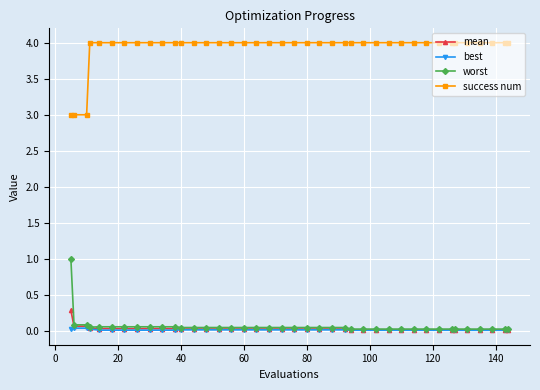

What is the highest value of the mean series?

0.3